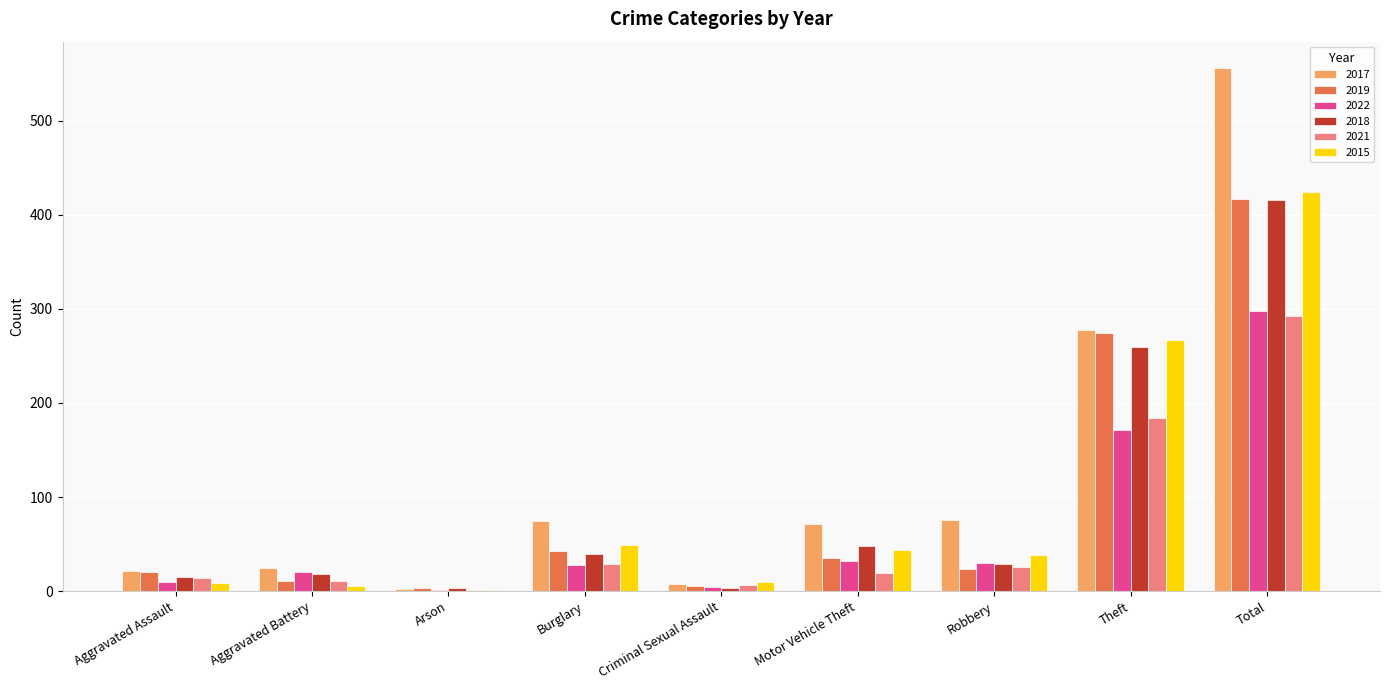

True or false: 2018 has a value of 40 at Burglary.

True